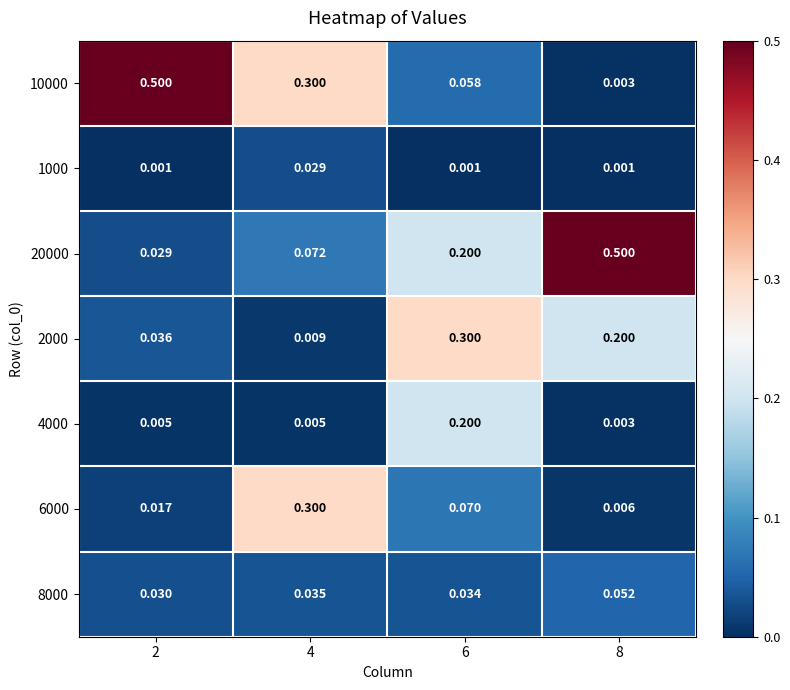

Is the value of 10000 at 6 greater than the value of 6000 at 6?

No